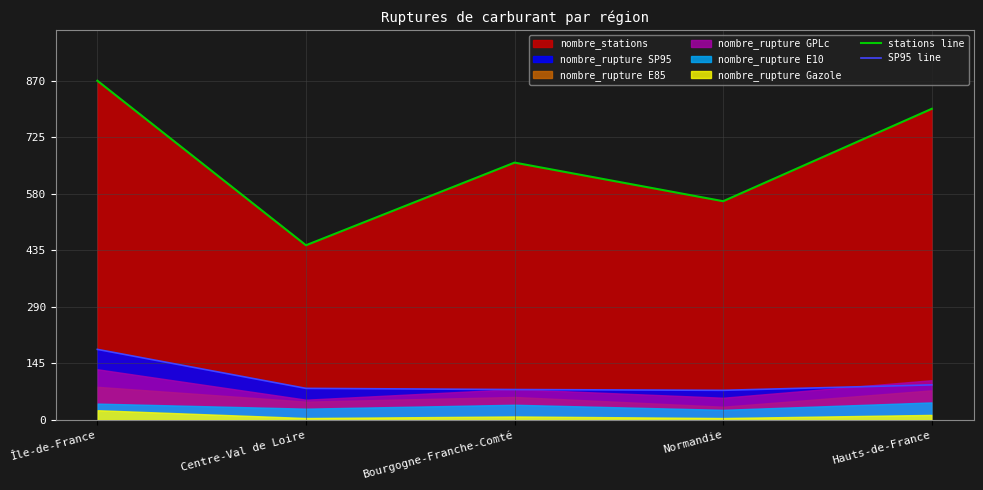

Reading left to right, what are all the values shown in this chart?

stations line: 870	448	660	561	798
SP95 line: 181	81	78	76	90